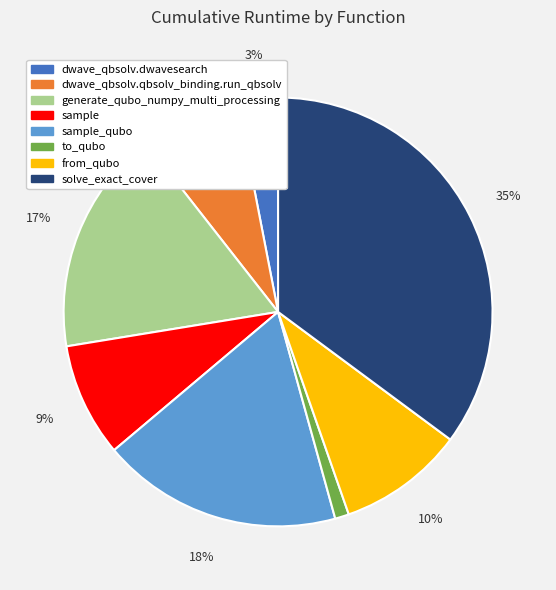

Does any single category account for the majority?

No